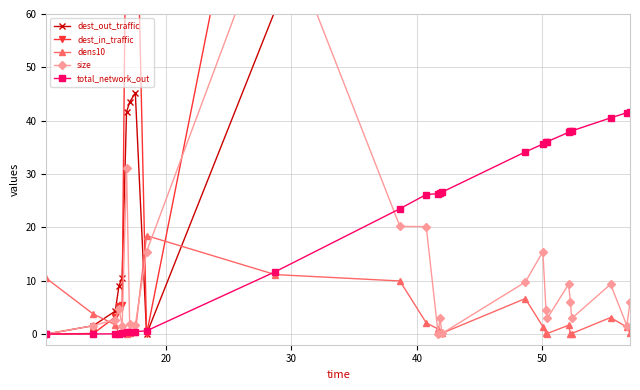

True or false: dest_out_traffic has a value of 35.1 at 15.

False